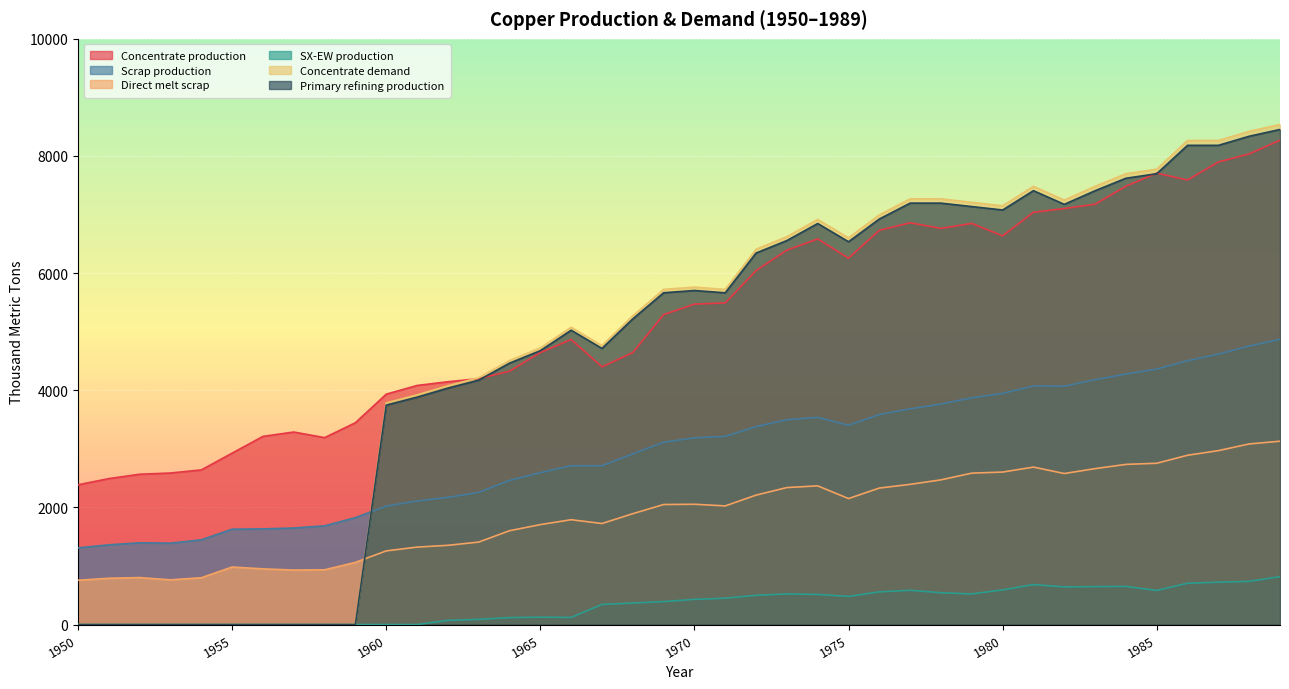

At which category does SX-EW production reach its first local peak?

1965